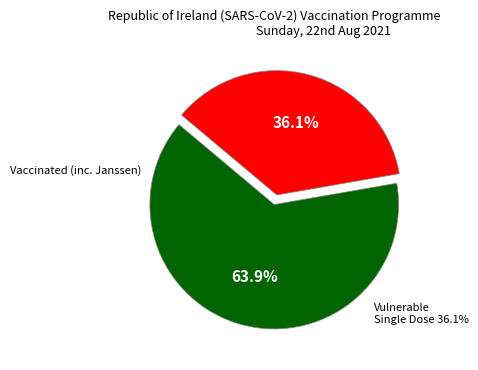

Does any single category account for the majority?

Yes